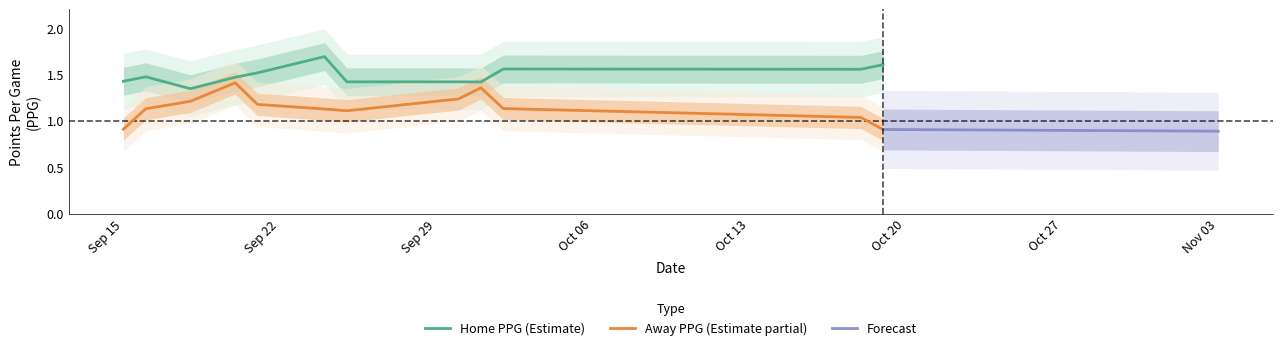

True or false: Home PPG (Estimate) and Away PPG (Estimate partial) cross at least once.

False